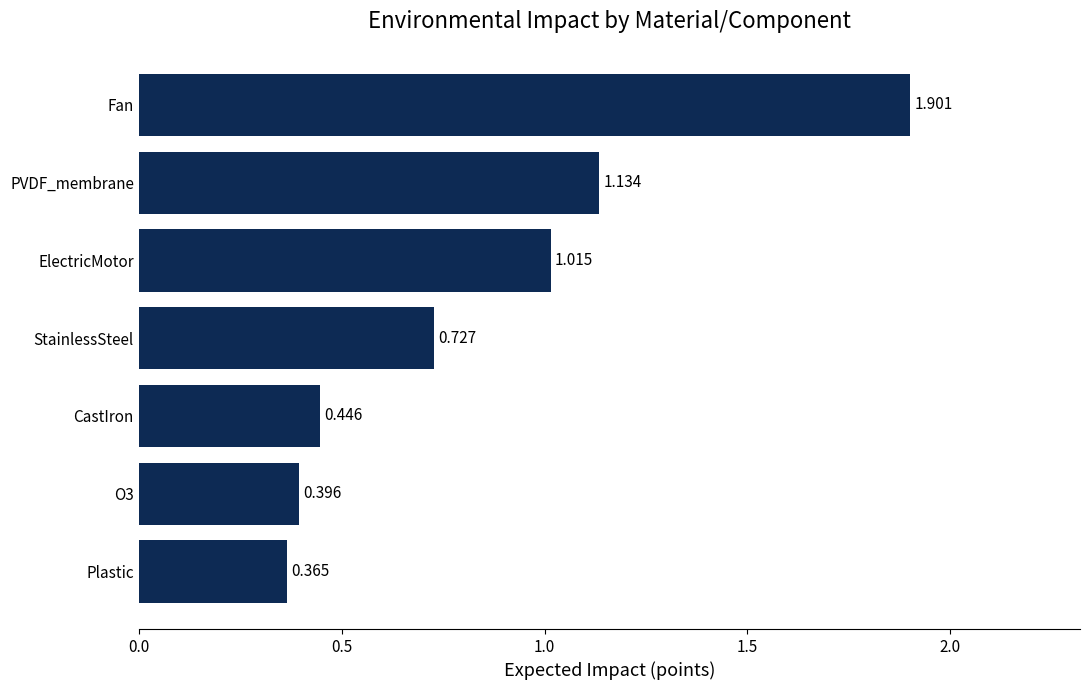

Between StainlessSteel and CastIron, which is larger?

StainlessSteel